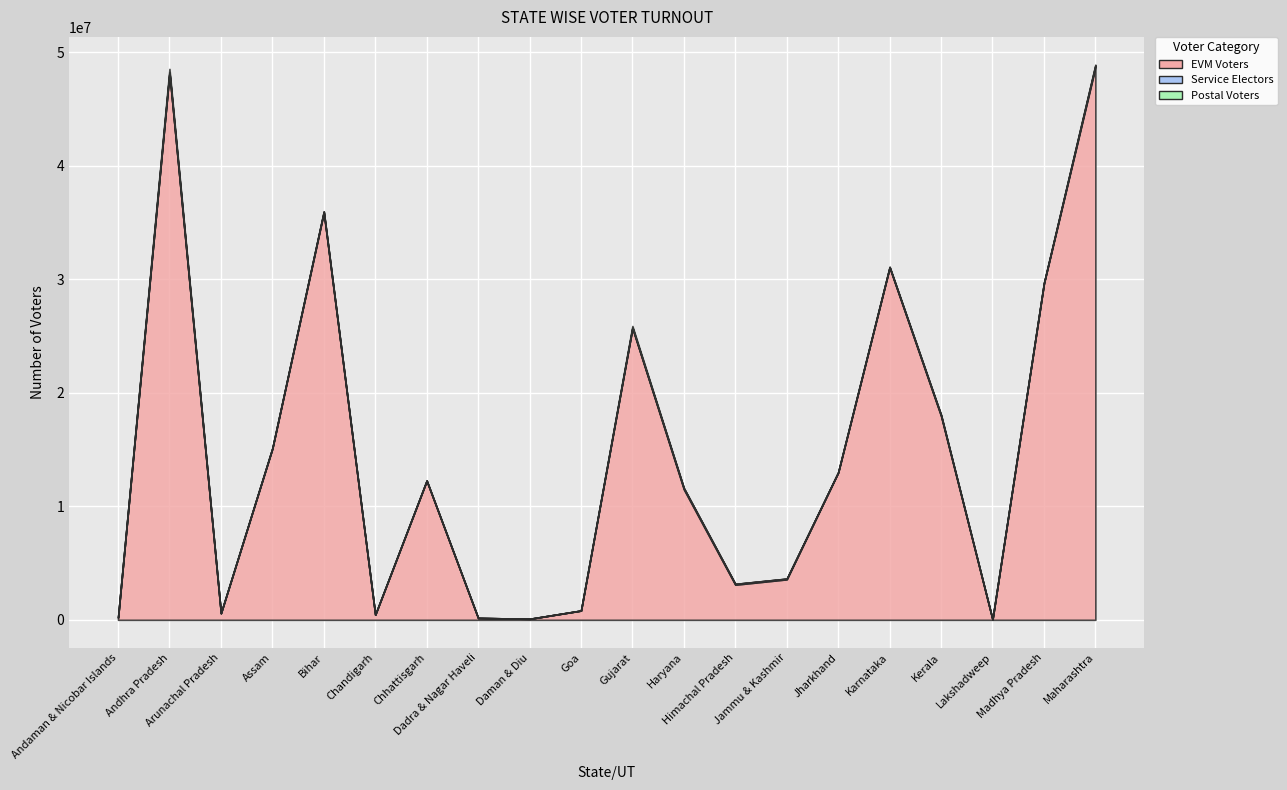

What is the sum of all Service Electors values?

724029